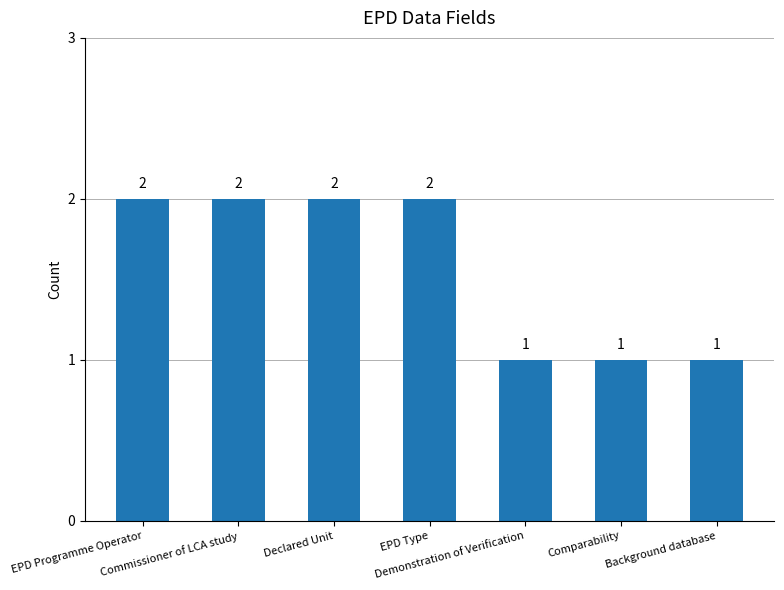

What is the sum of all values?

11